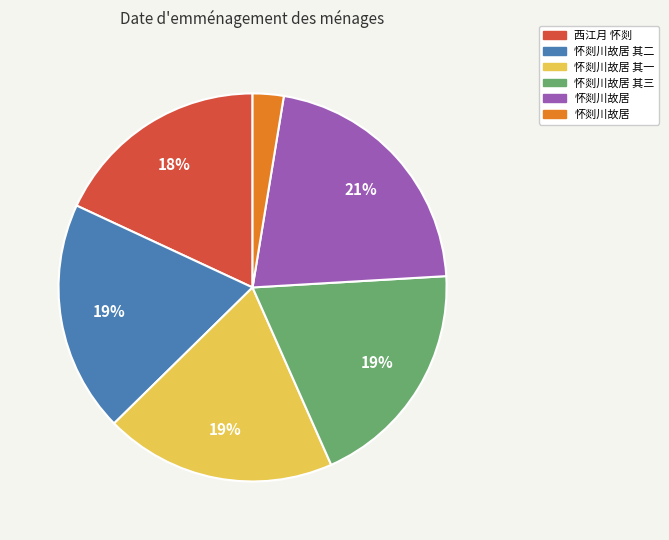

Is there a majority slice in this chart?

No